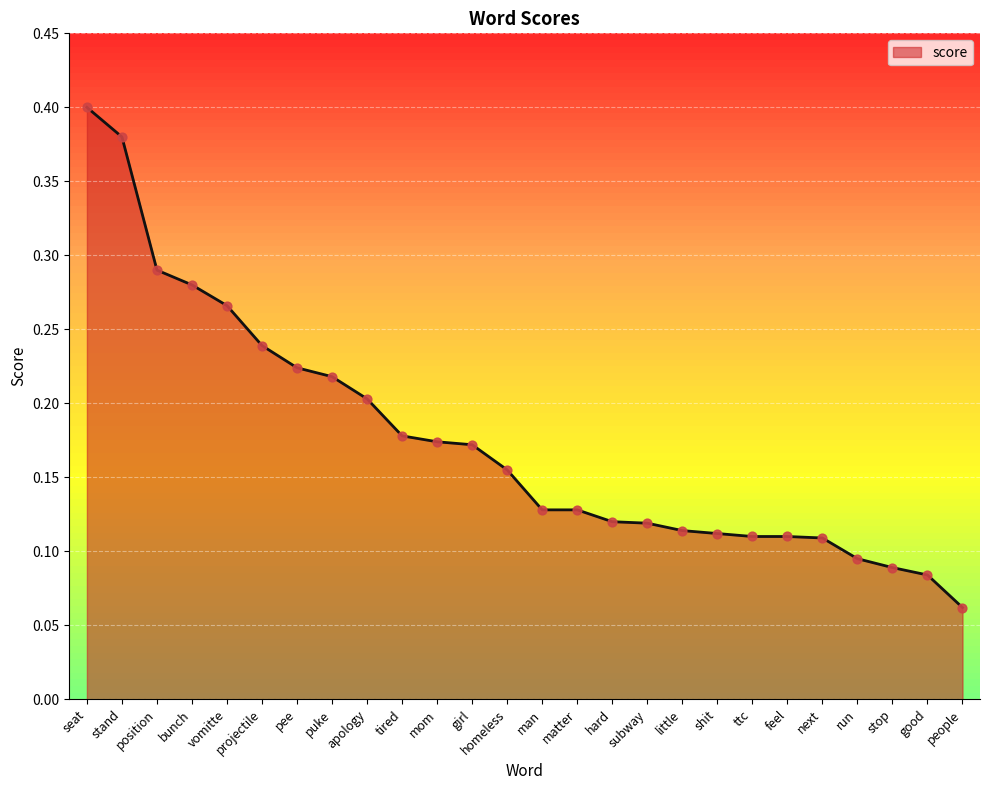

What is the change in value from position to feel?

-0.2